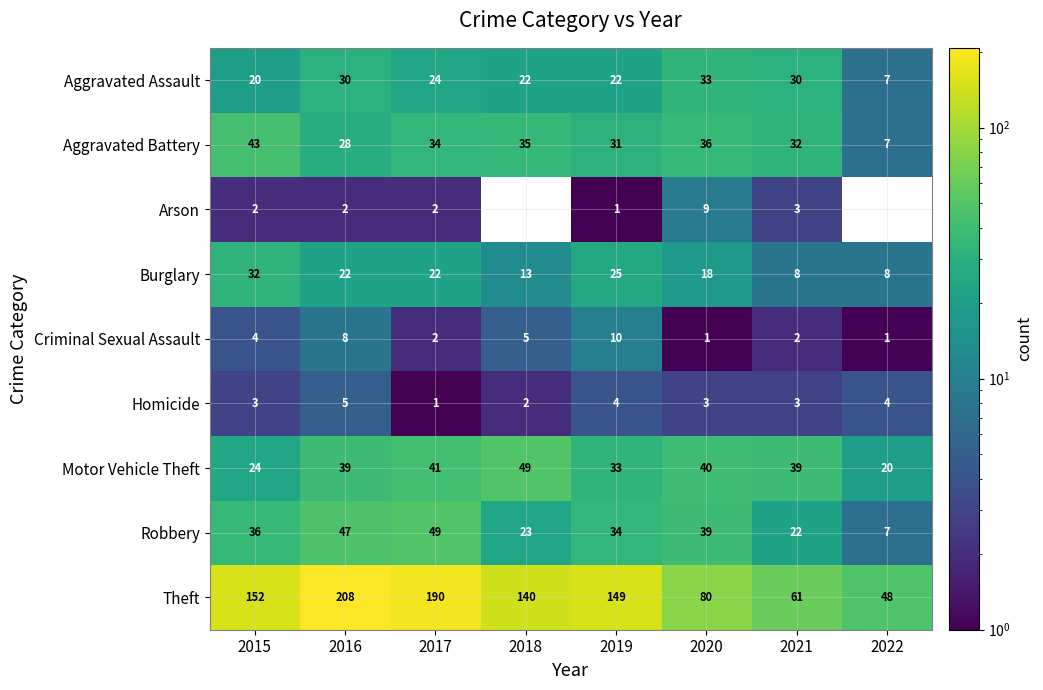

What is the spread (max minus min) of values at 2018?

140